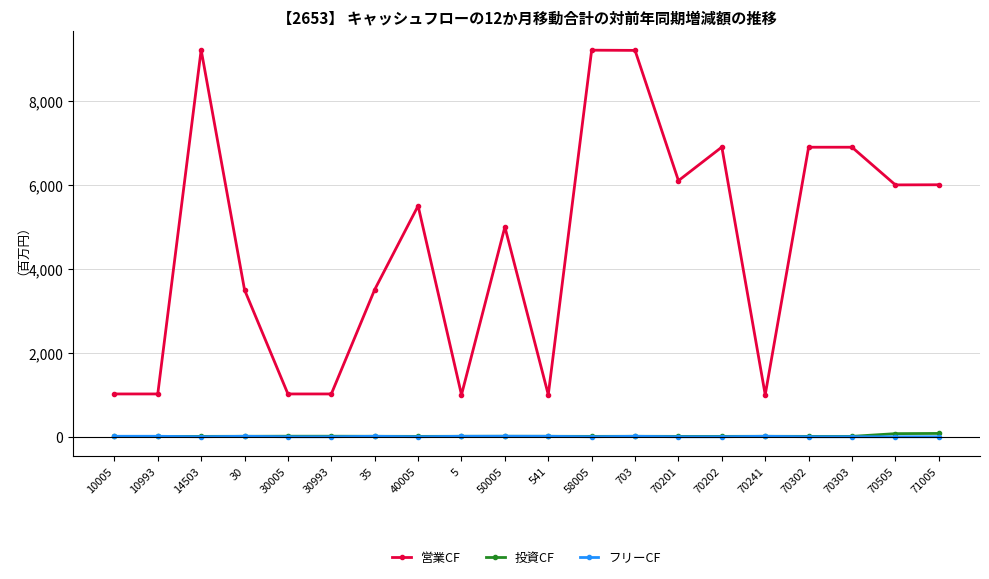

True or false: 営業CF has a value of 1002 at 541.

True